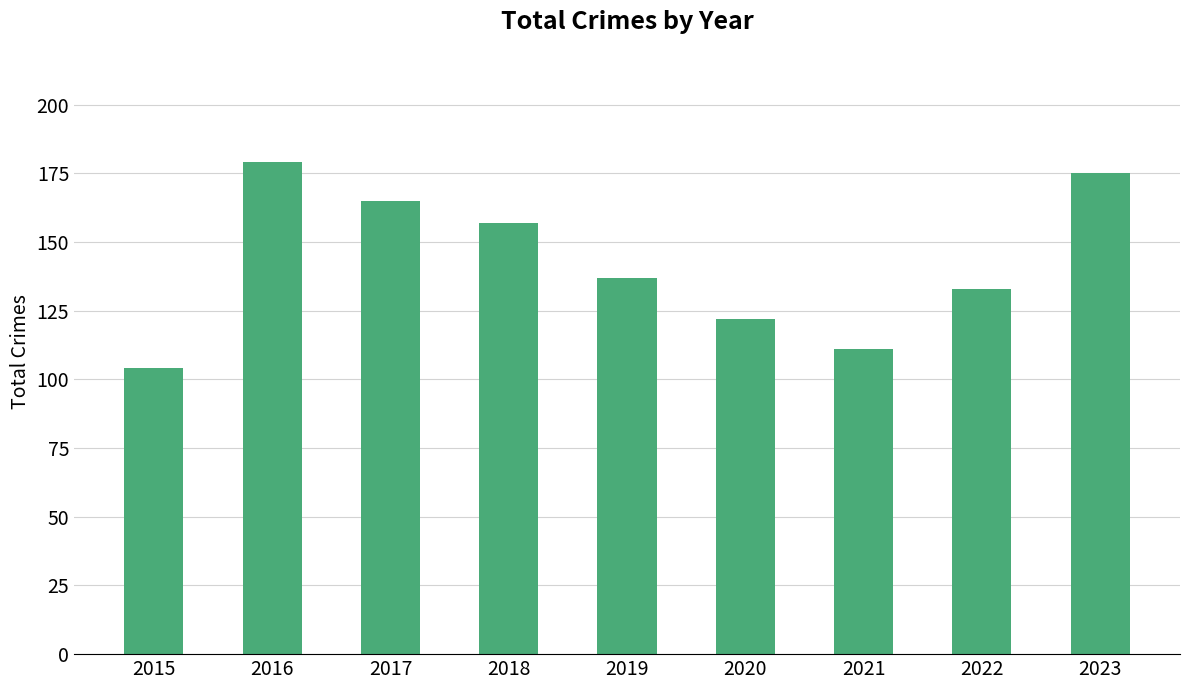

Reading right to left, what are all the values shown in this chart?

2023=175	2022=133	2021=111	2020=122	2019=137	2018=157	2017=165	2016=179	2015=104